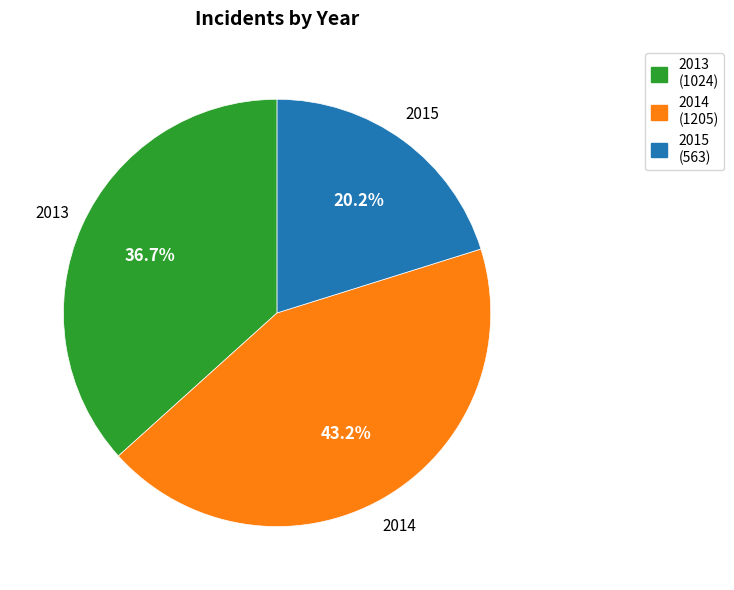

Is there any slice that represents more than half of the pie?

No